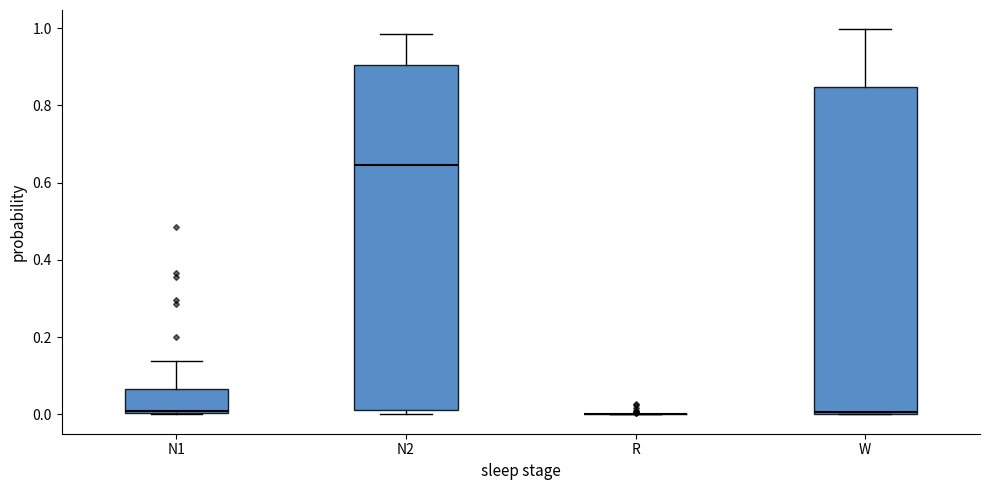

Reading left to right, transcribe this box plot: for each box, give where its median line is, the range the box spans, and where its two whiskers end, as read against the y-axis. The values are not printed on the chart, so give them approximately, as read against the axis.

N1: median 0.00, box 0.00 to 0.06, whiskers 0.00 to 0.14
N2: median 0.64, box 0.02 to 0.90, whiskers 0.00 to 0.98
R: box collapsed to a line at 0.00, whiskers 0.00 to 0.00
W: median 0.00, box 0.00 to 0.84, whiskers 0.00 to 1.00